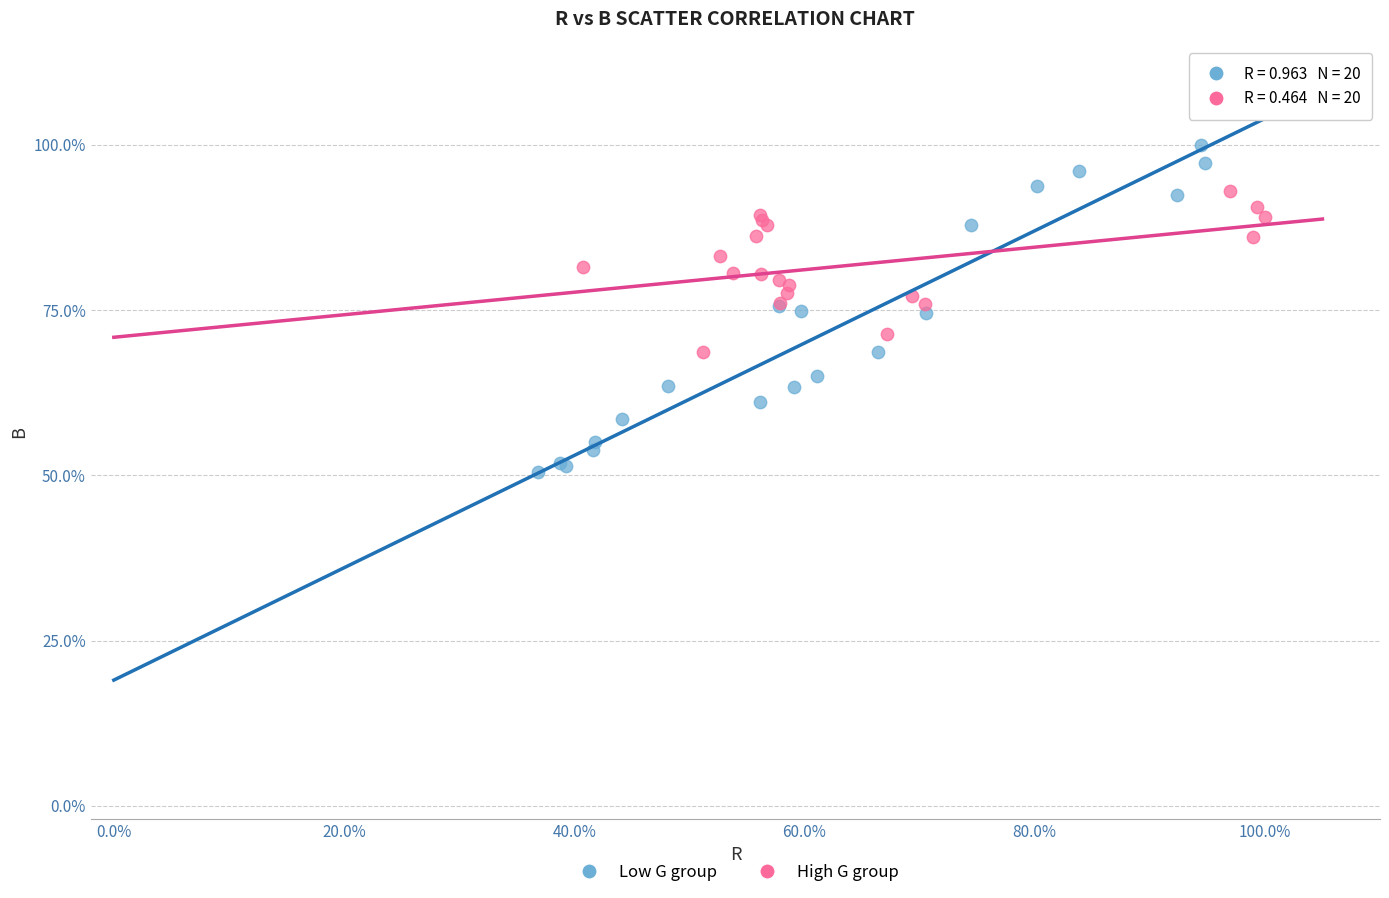

What are all the series names shown in the legend?

Low G group, High G group